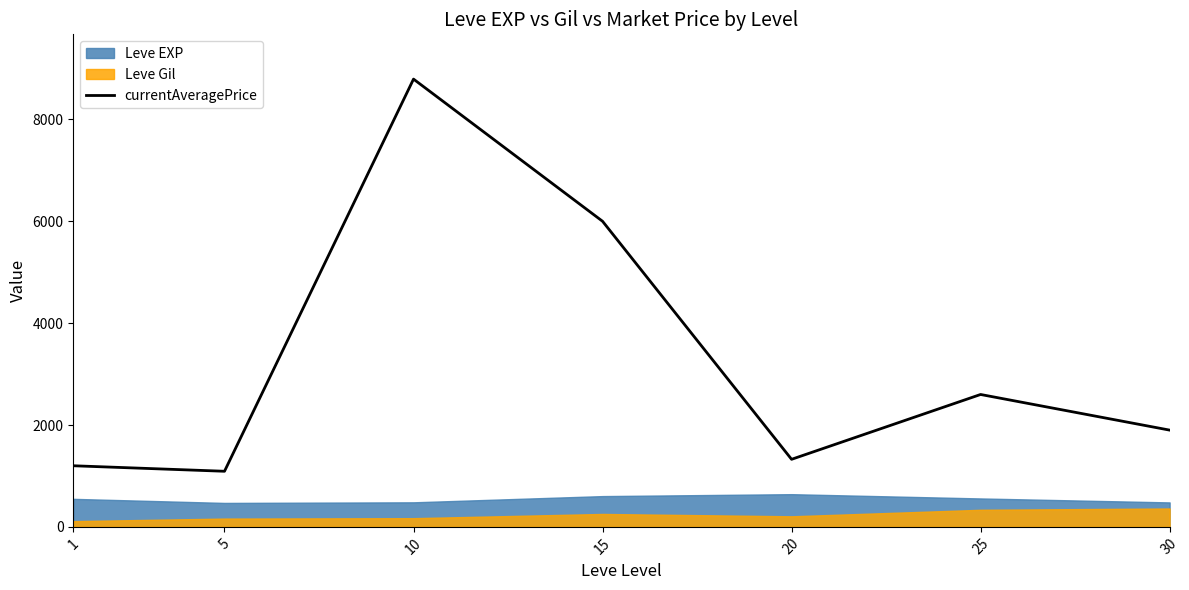

Does the chart display data point markers on the line(s)?

No